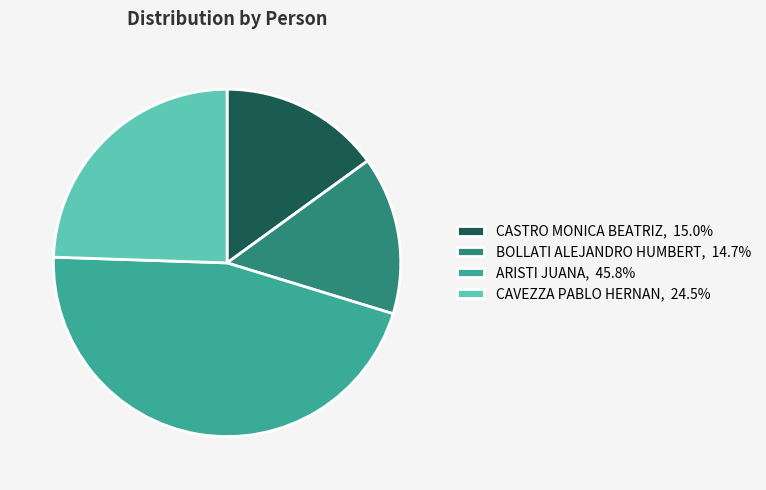

Do BOLLATI ALEJANDRO HUMBERT, 14.7% and CASTRO MONICA BEATRIZ, 15.0% together represent more than half of the pie?

No